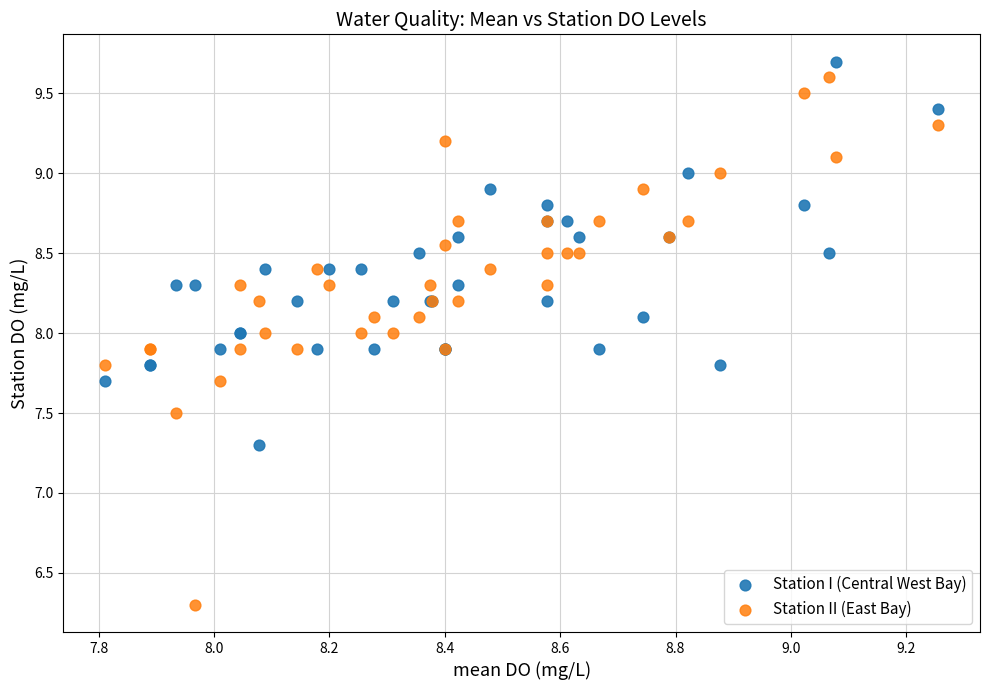

Which series contains the lowest Y value?

Station II (East Bay)